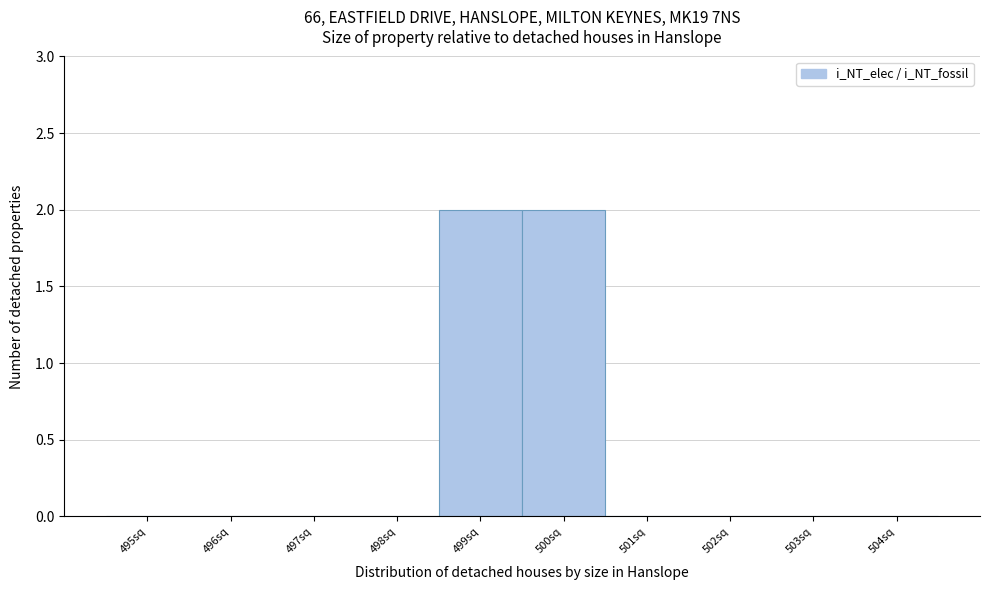

Reading left to right, list all the values displayed in this chart.

495sq=0	496sq=0	497sq=0	498sq=0	499sq=2	500sq=2	501sq=0	502sq=0	503sq=0	504sq=0